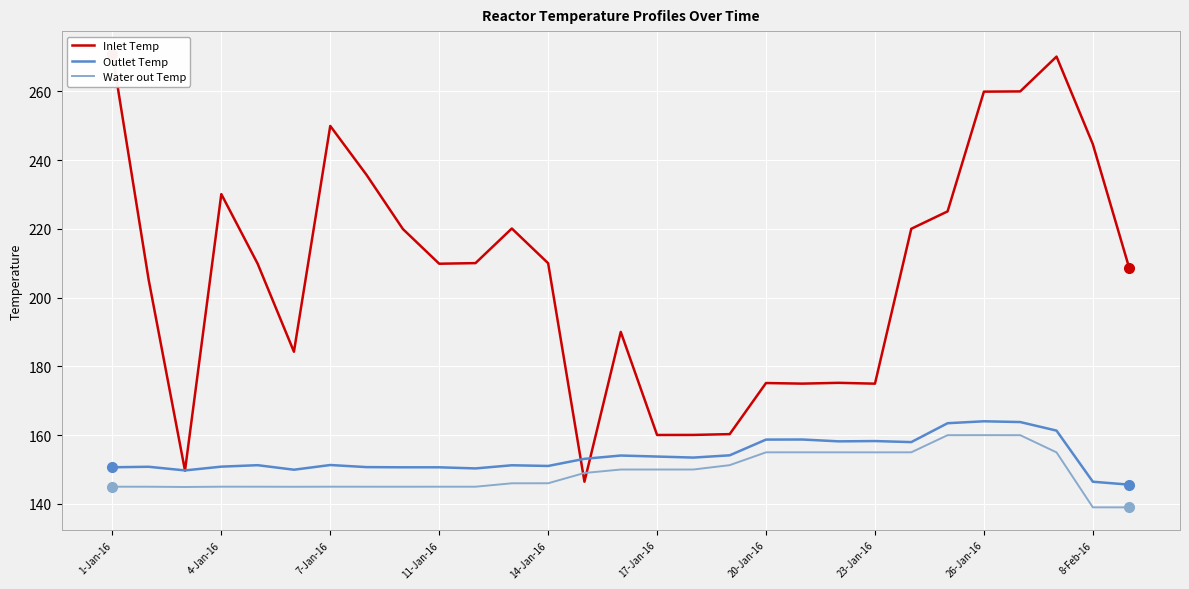

Where is Inlet Temp nearest to the value 208?

28